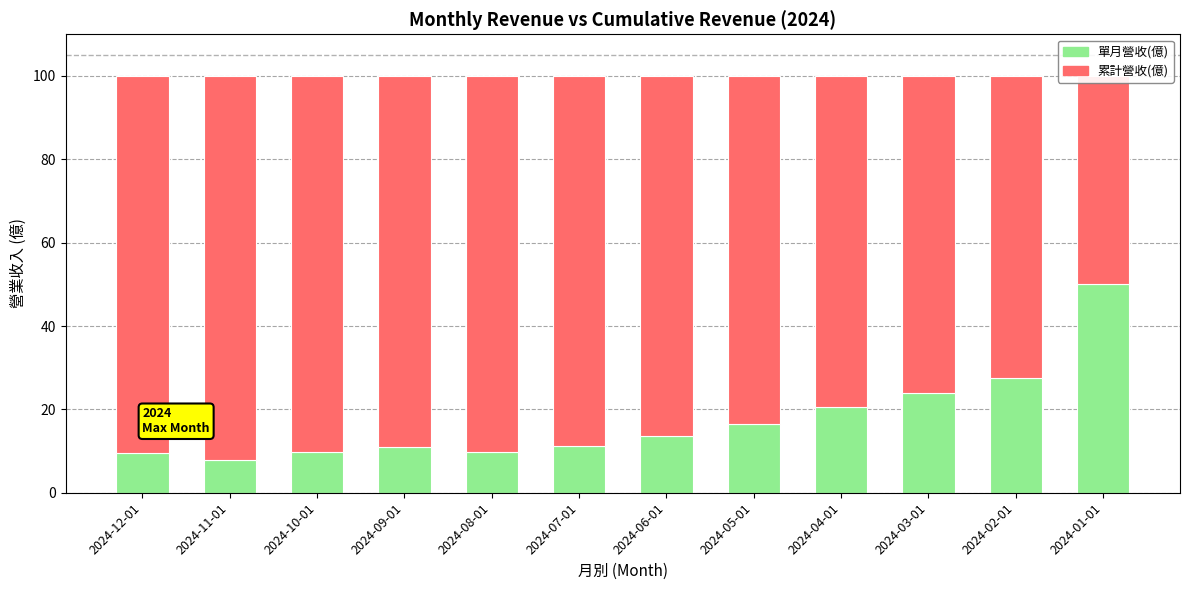

How many data points in 單月營收(億) are above 13?

6